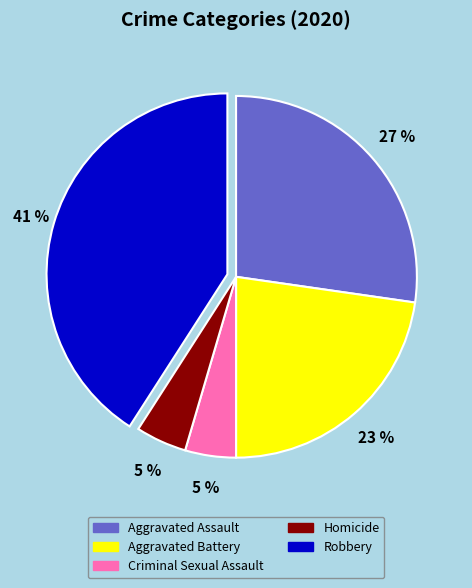

What percentage is the Homicide slice, to the nearest percent?

5%